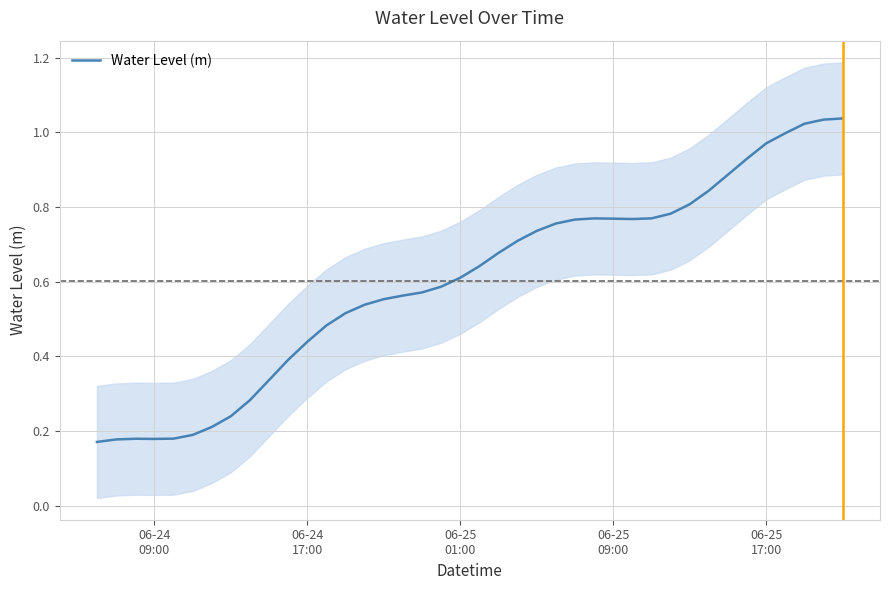

The value at 06-24
17:00 is 0.1. True or false?

False